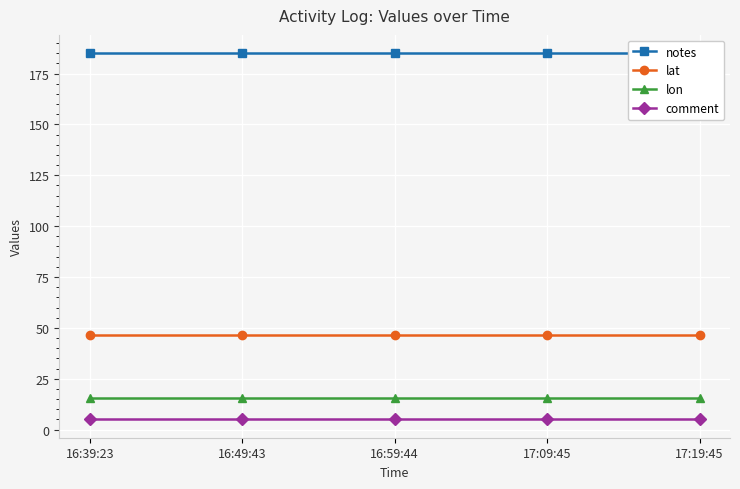

Is it true that lat equals 46.7 at 17:09:45?

True